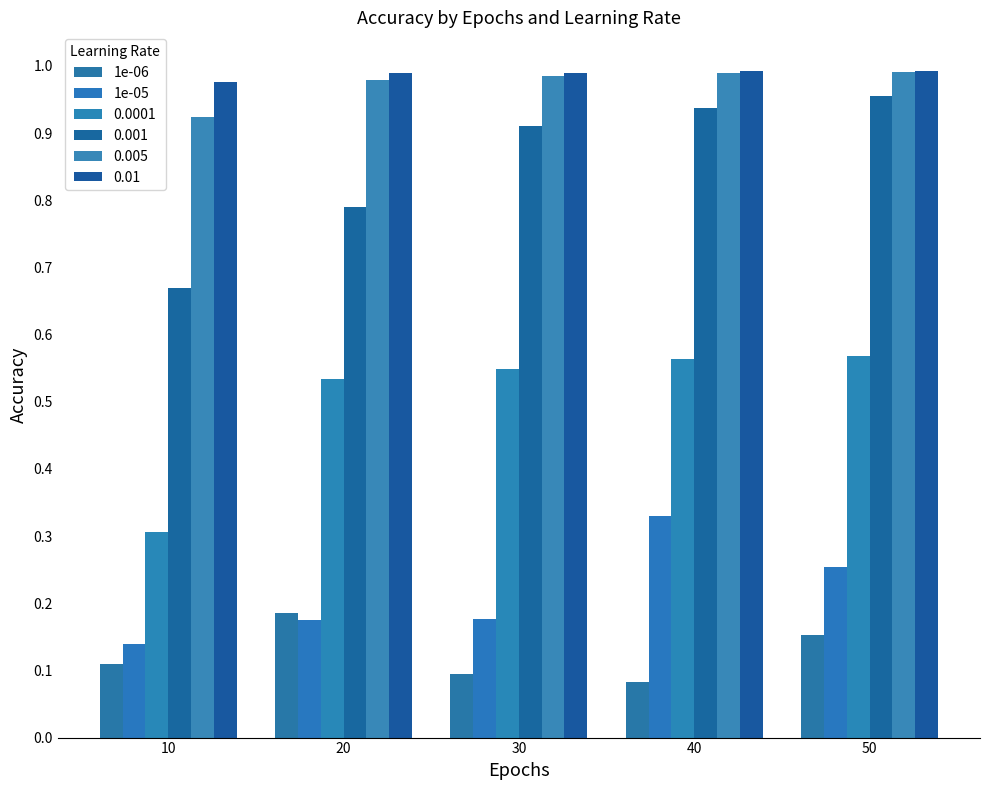

What value does the 1e-06 series have at 50?

0.2